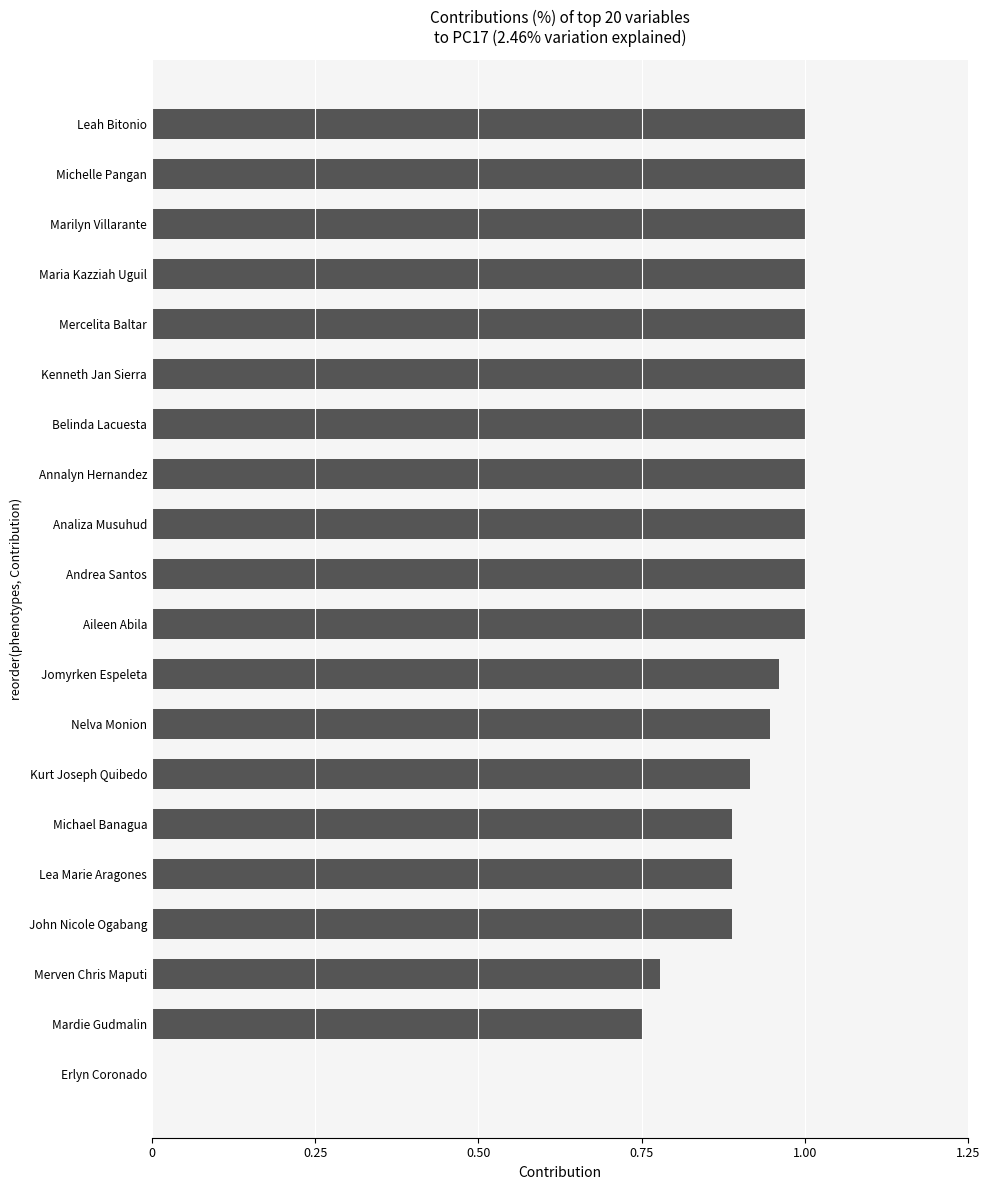

The value at Leah Bitonio is 0.2. True or false?

False